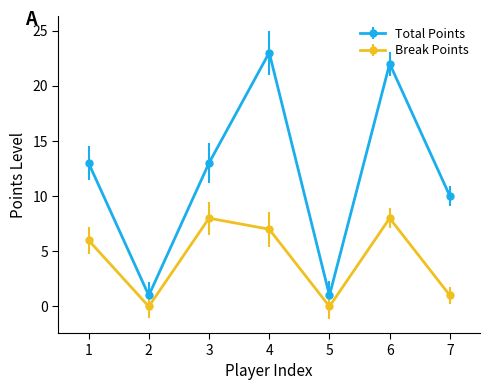

What is the average value of the Break Points series?

4